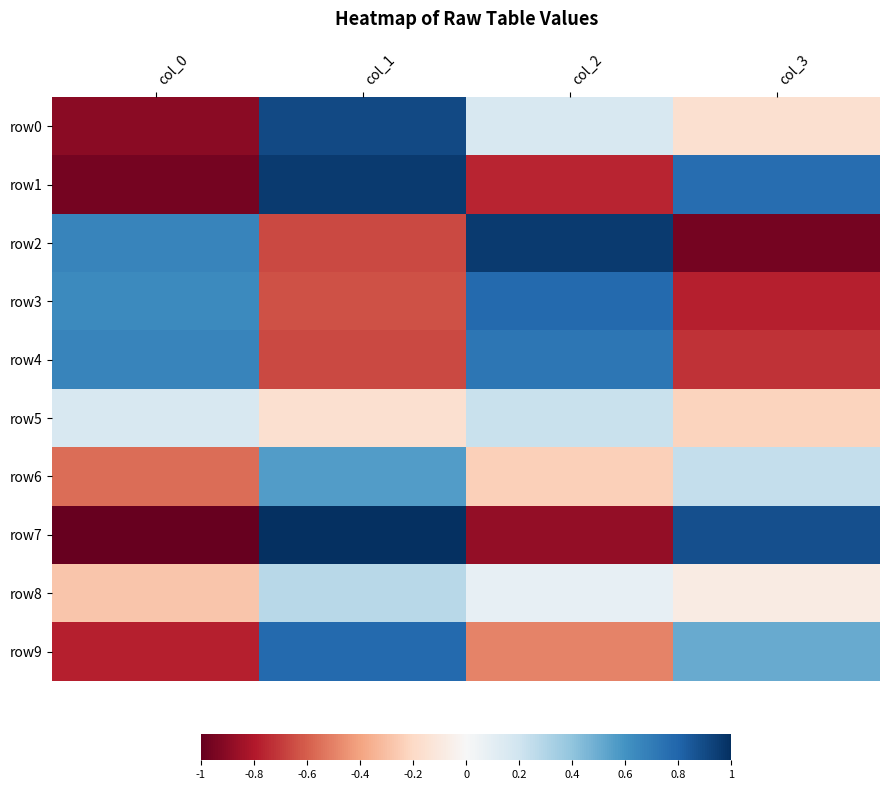

Which series has the largest range (max minus min)?

row7